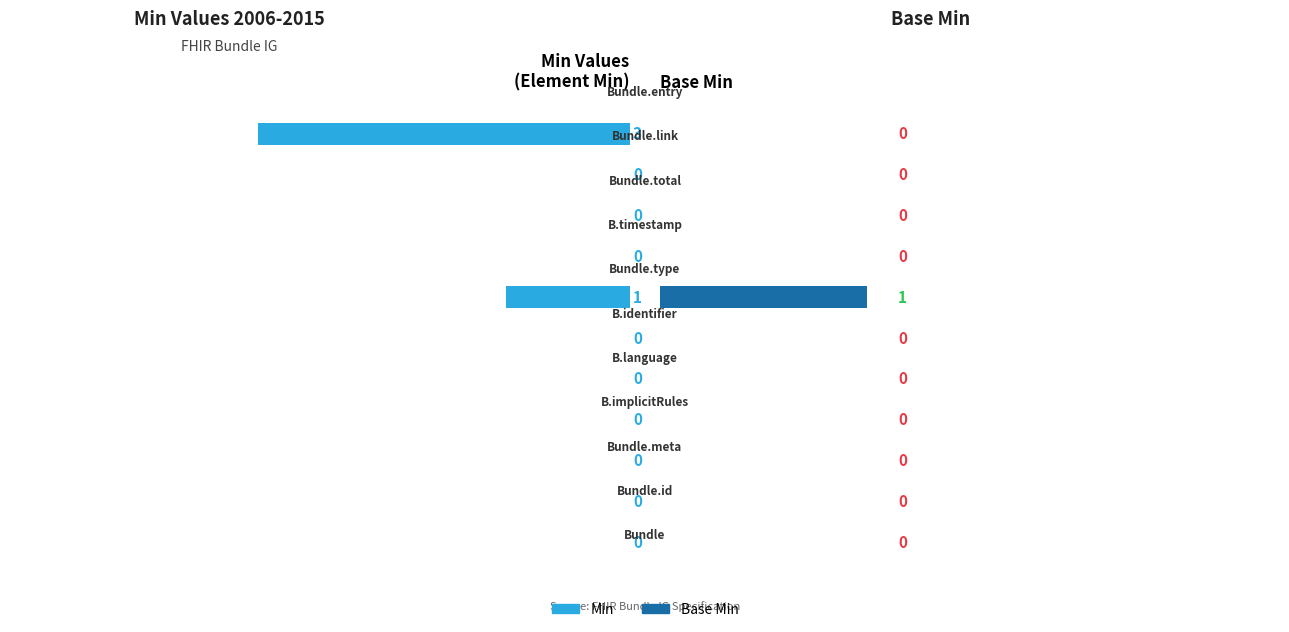

What is the total value across all series at 6?

2